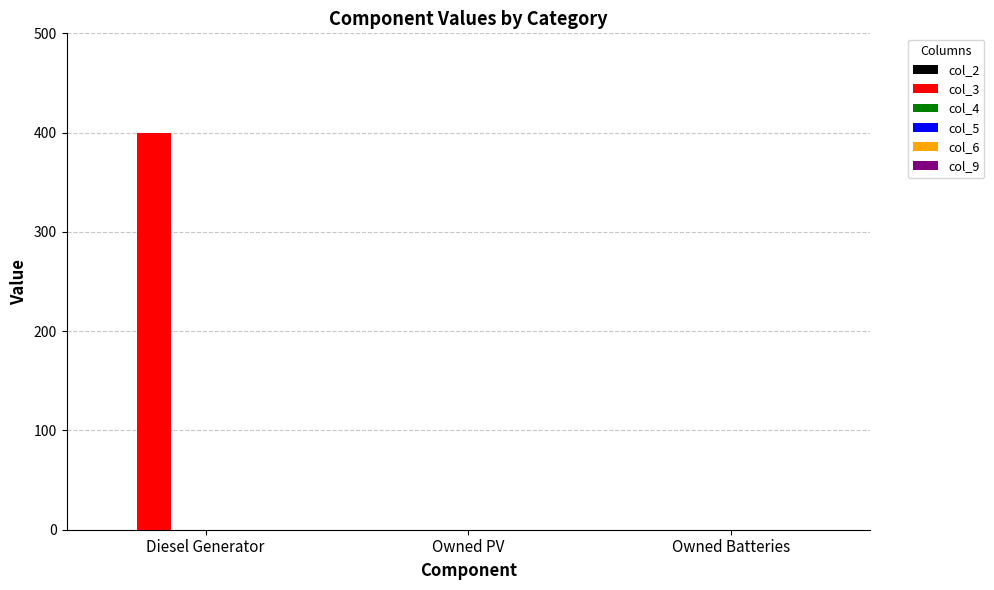

What is the greatest value displayed?

400